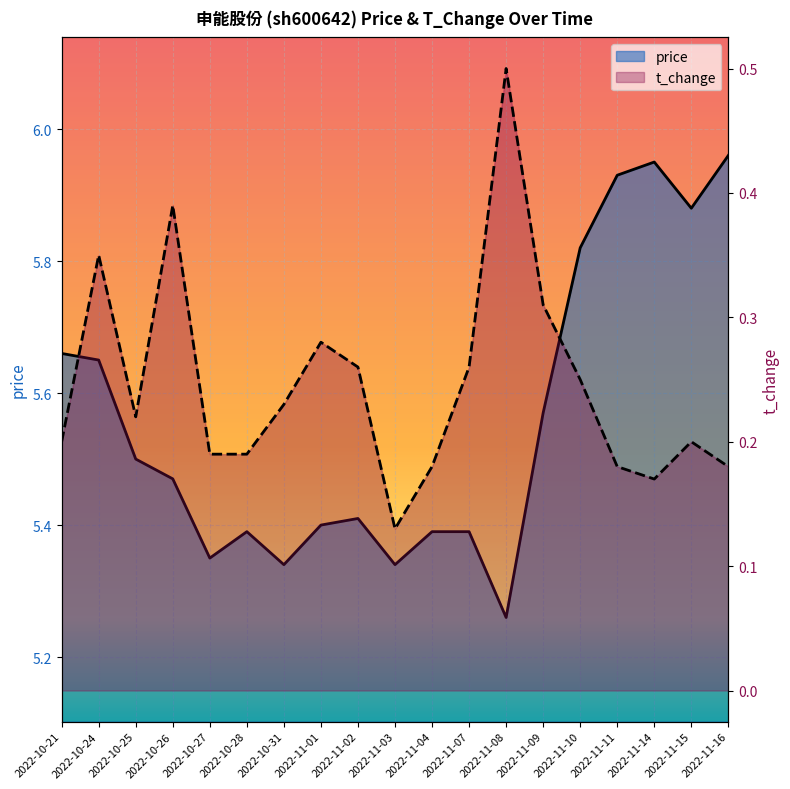

Which category has the highest value in the t_change series?

2022-11-08